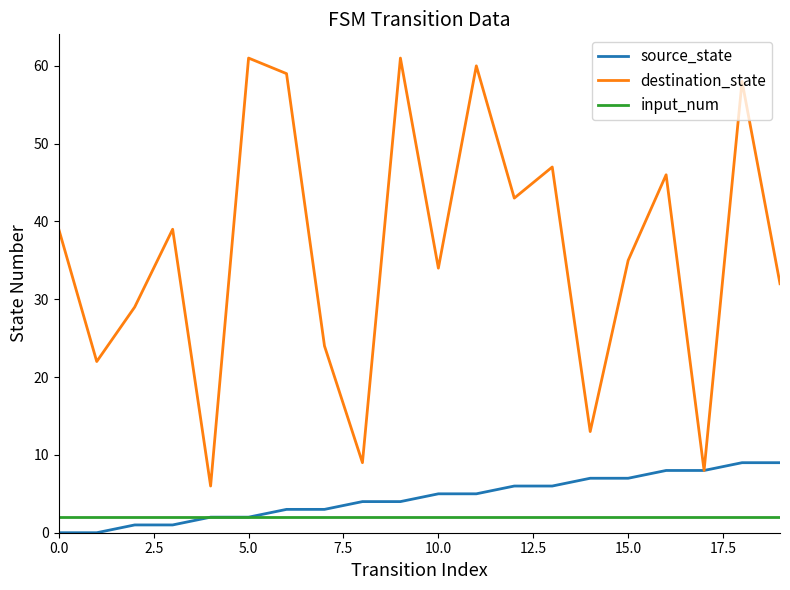

Which series has the largest total across all categories?

destination_state